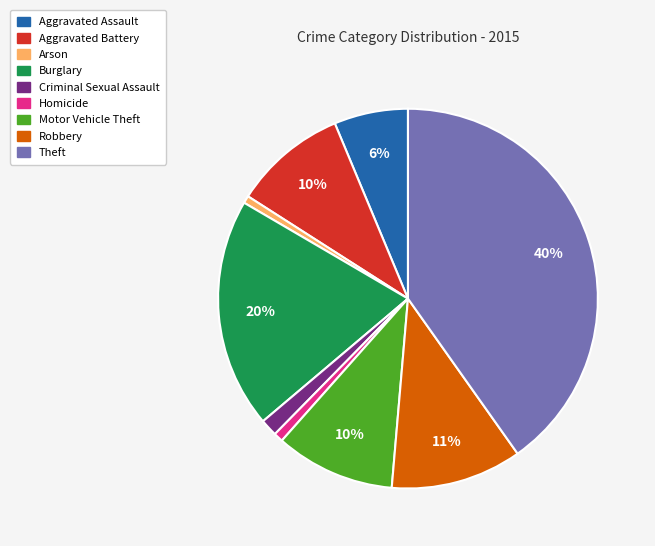

What is the ratio of the value at Robbery to the value at Motor Vehicle Theft?

1.1